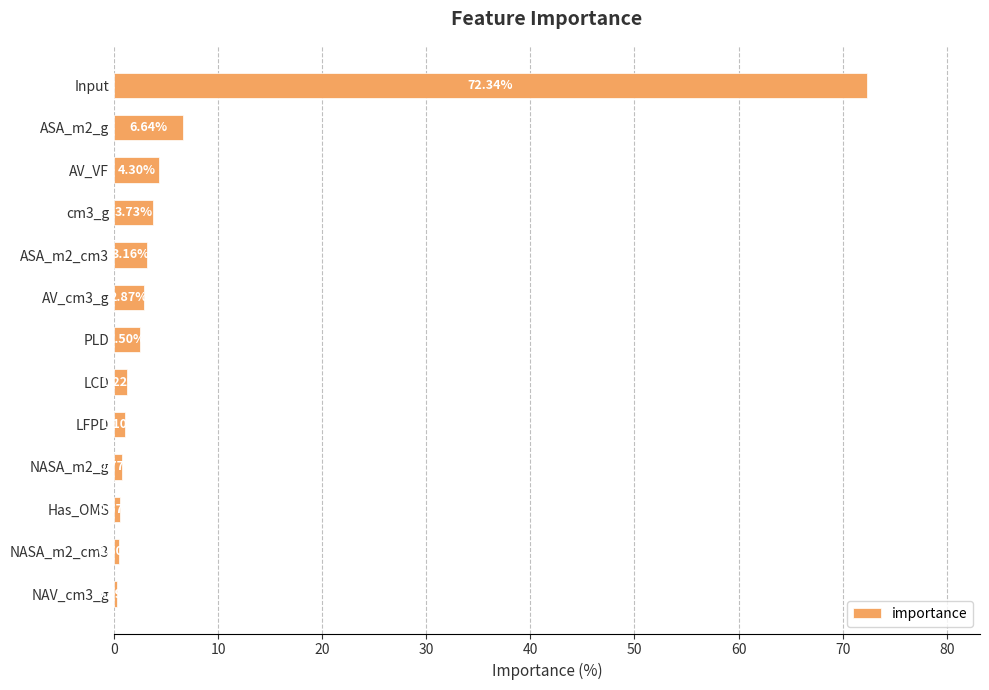

What is the change in value from AV_VF to cm3_g?

-0.6